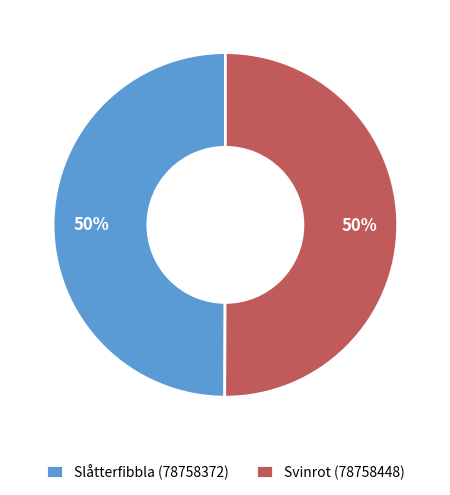

True or false: Svinrot (78758448) accounts for 50% of the total.

True